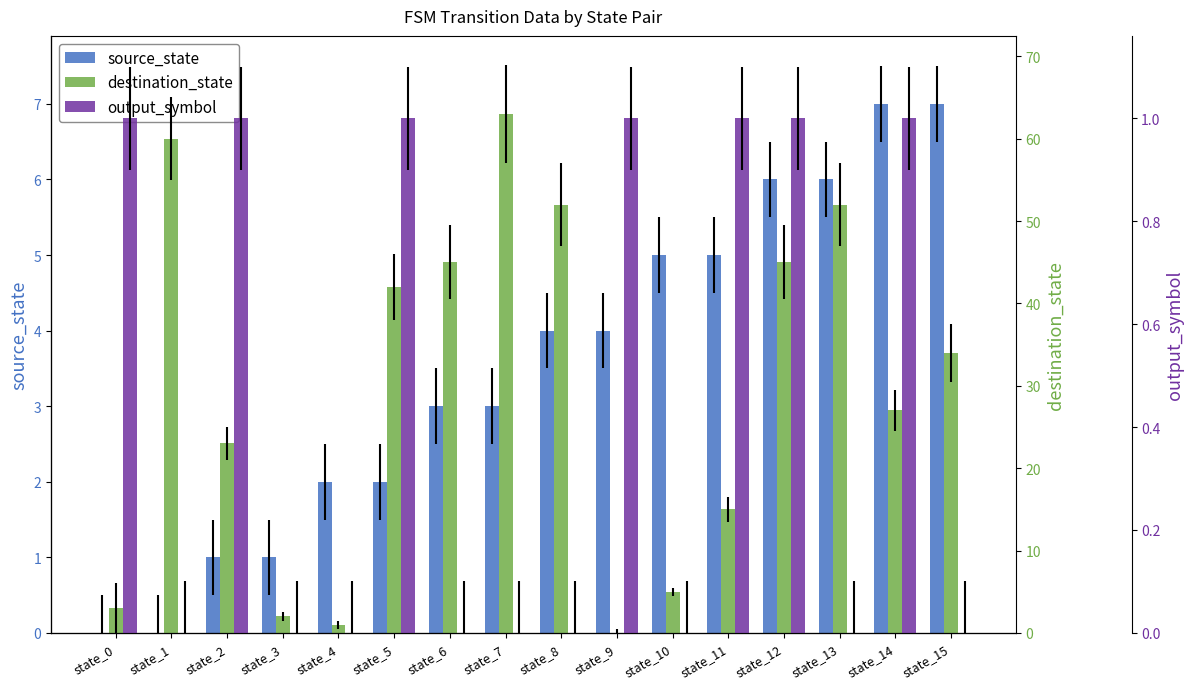

How many data points in source_state are above 4?

6